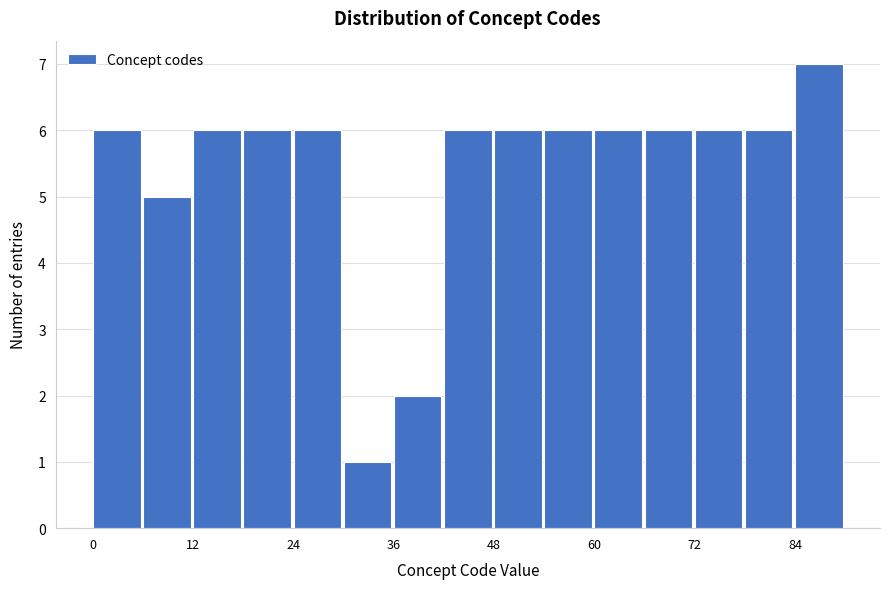

Around what value on the x-axis is the tallest bar? Give the approximate position of its centre, as read against the axis.

86